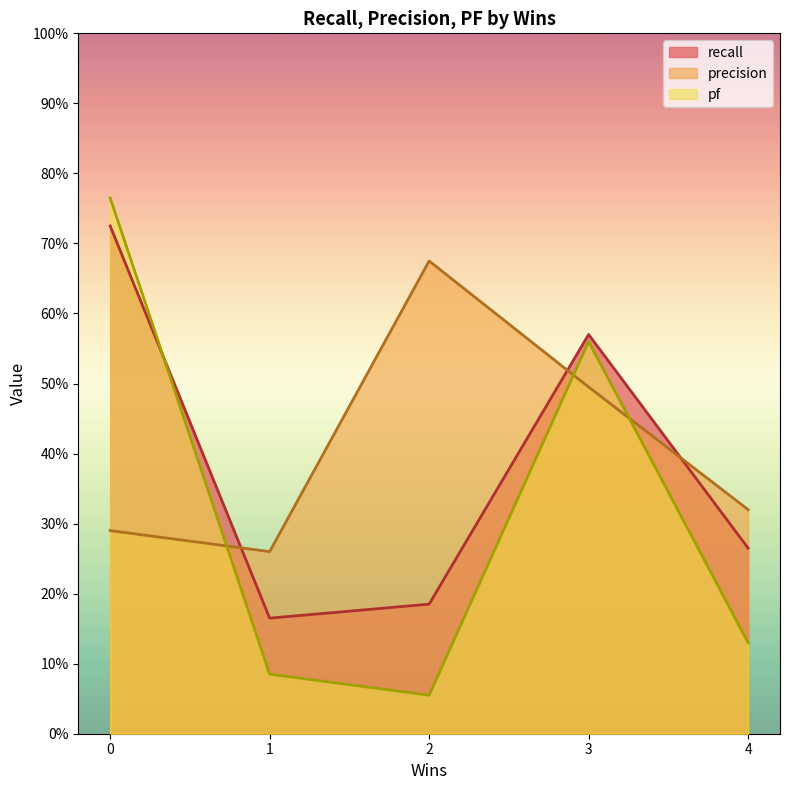

What is the value of the precision point at the 2nd from the left?

0.3